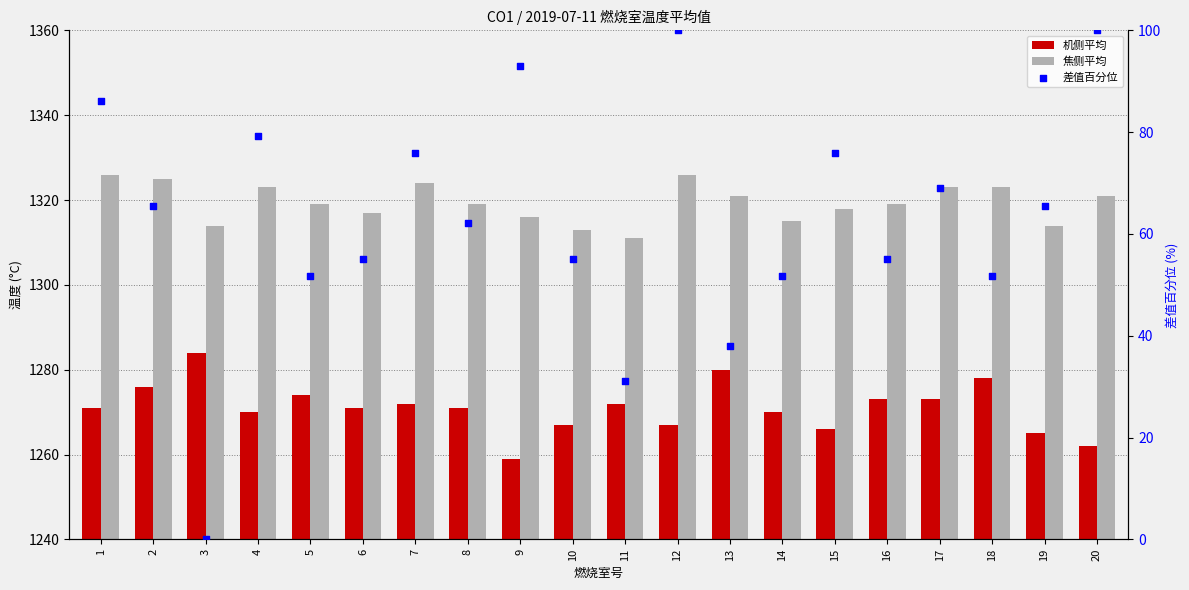

At which category is the sum across all series the highest?

12